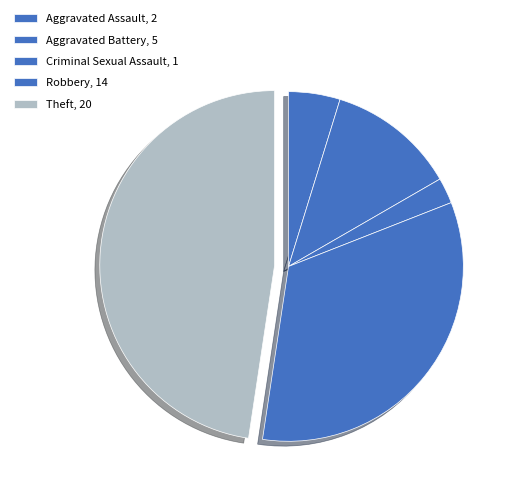

Between Theft and Aggravated Battery, which is larger?

Theft